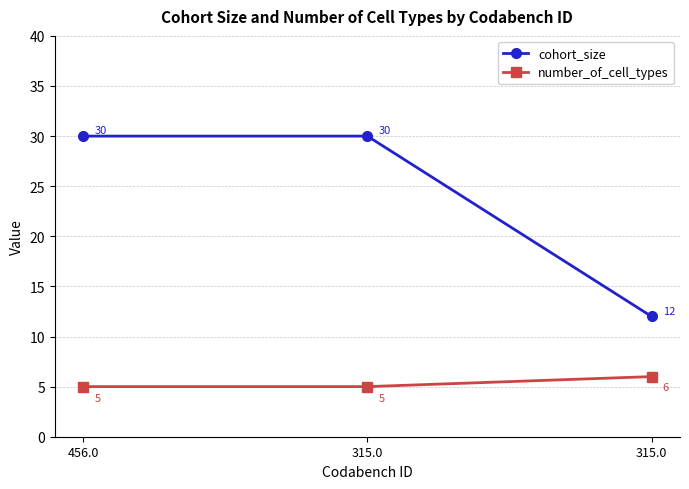

What are all the series names shown in the legend?

cohort_size, number_of_cell_types